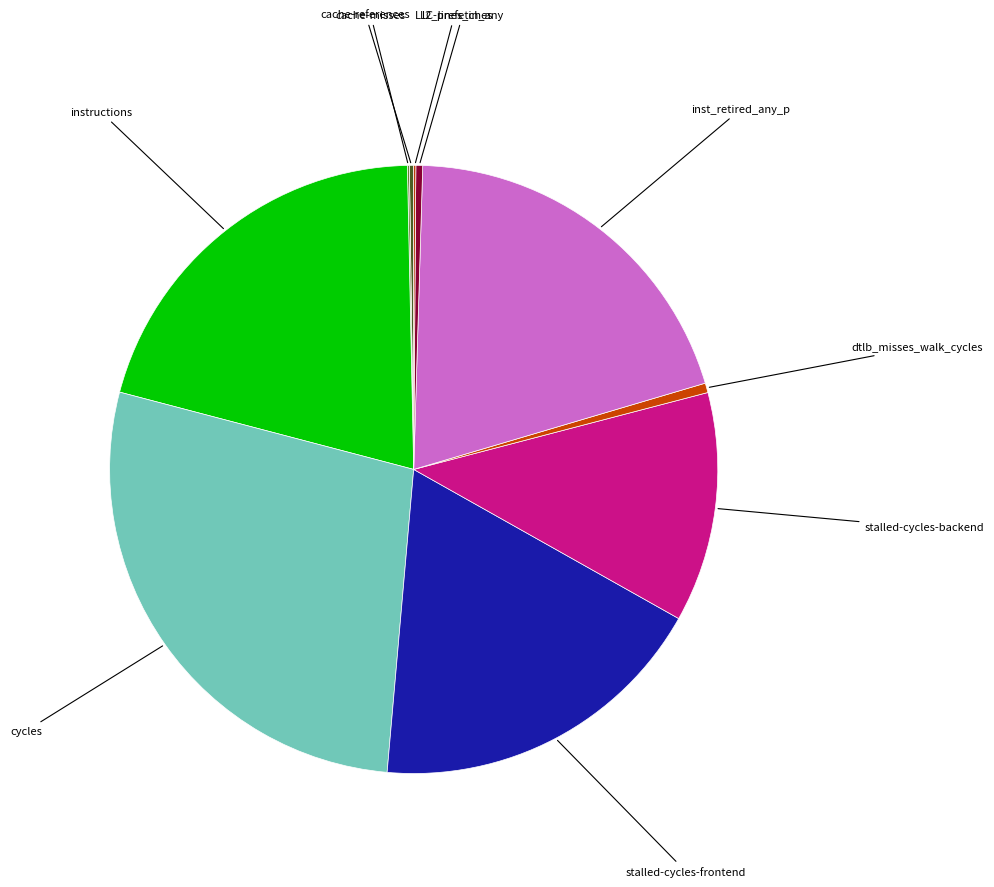

What is the largest slice in the pie chart?

cycles